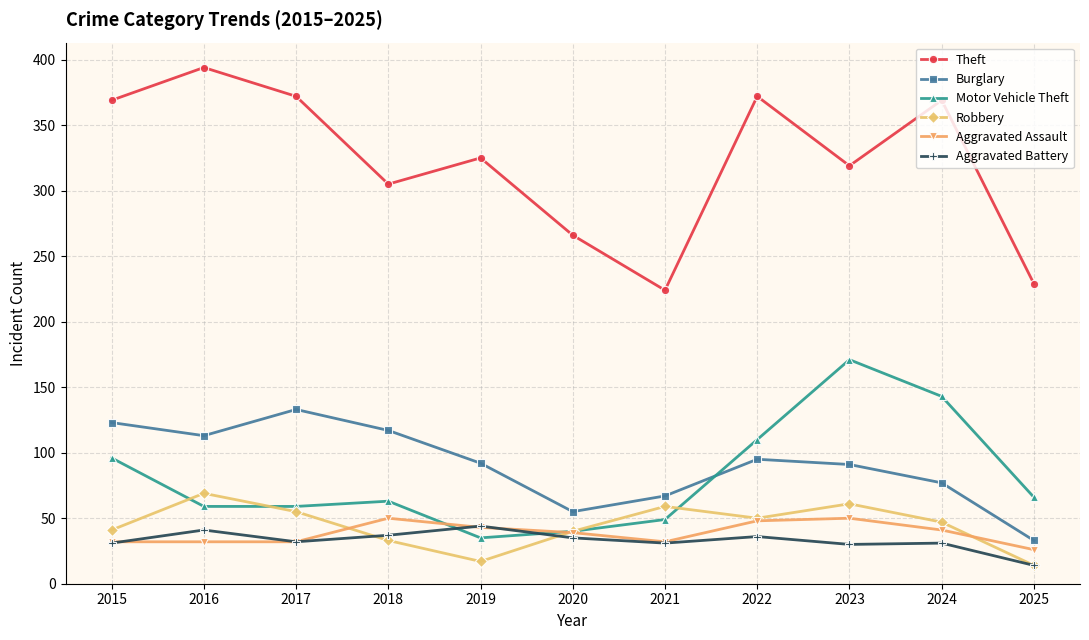

In Motor Vehicle Theft, how many points are higher than both neighbors (excluding endpoints)?

2